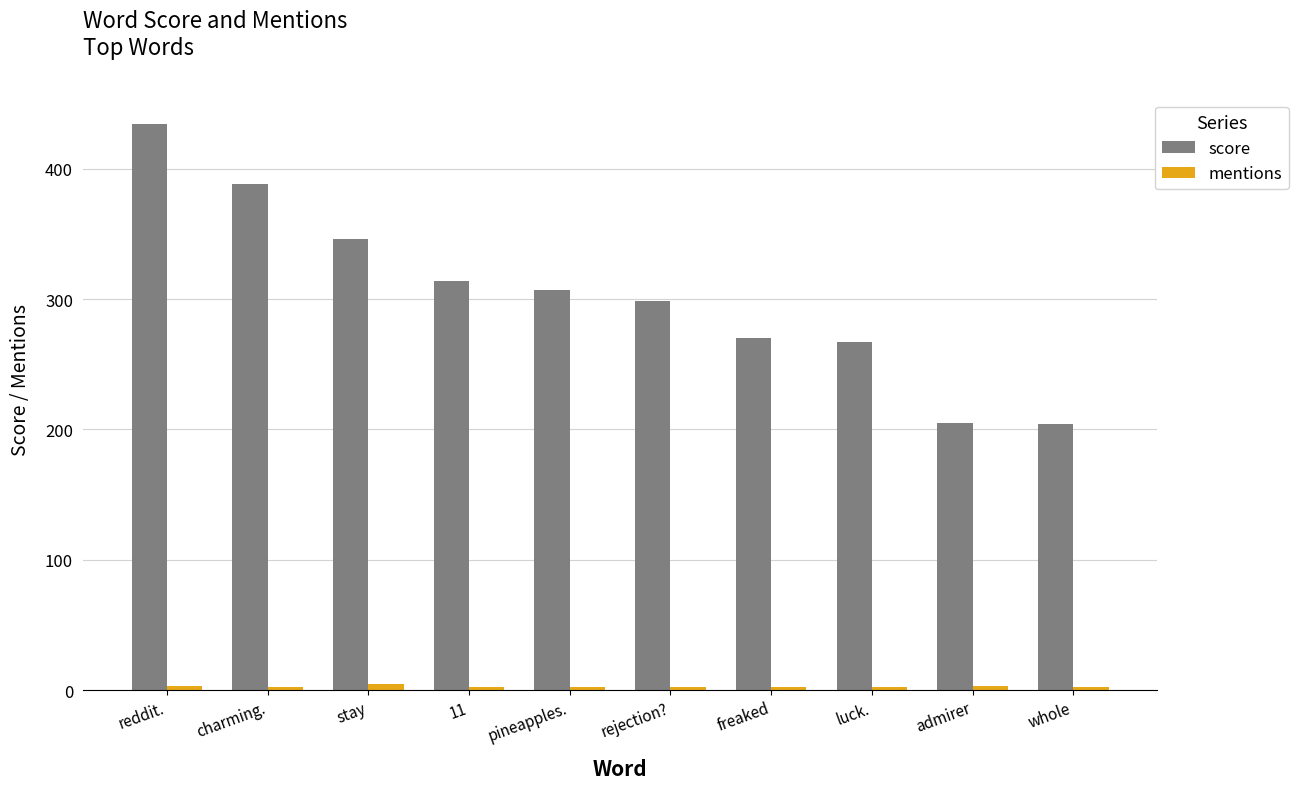

What is the total value across all series at luck.?

269.0